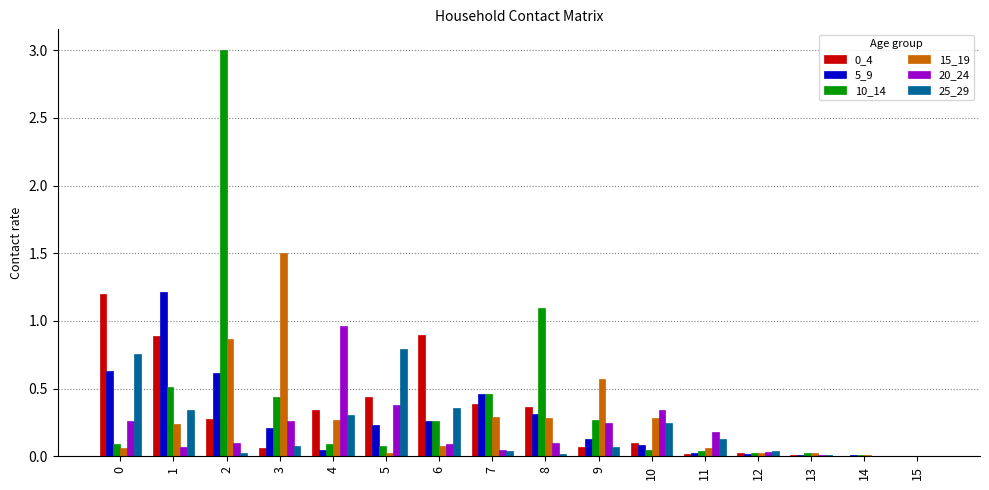

How many groups of bars are there?

16